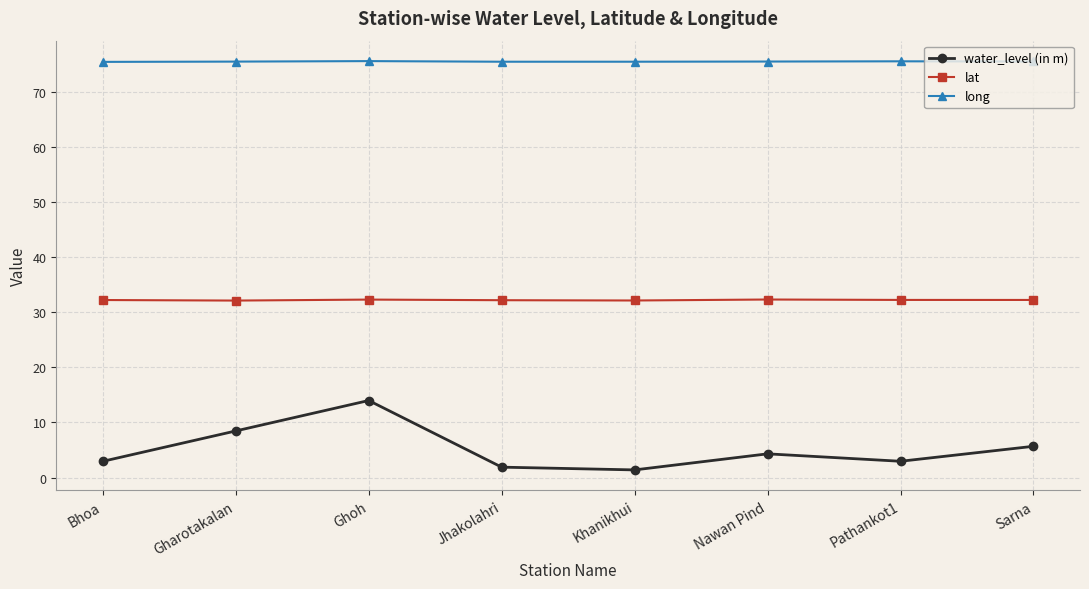

At Ghoh, list the series in order from smallest to largest.

water_level (in m), lat, long